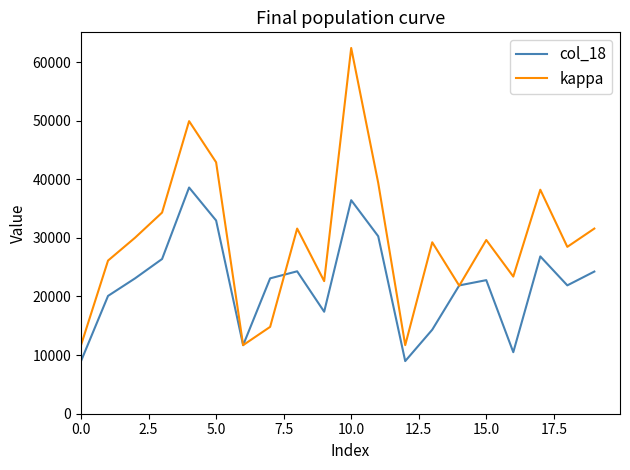

What is the smallest value displayed?

8978.9